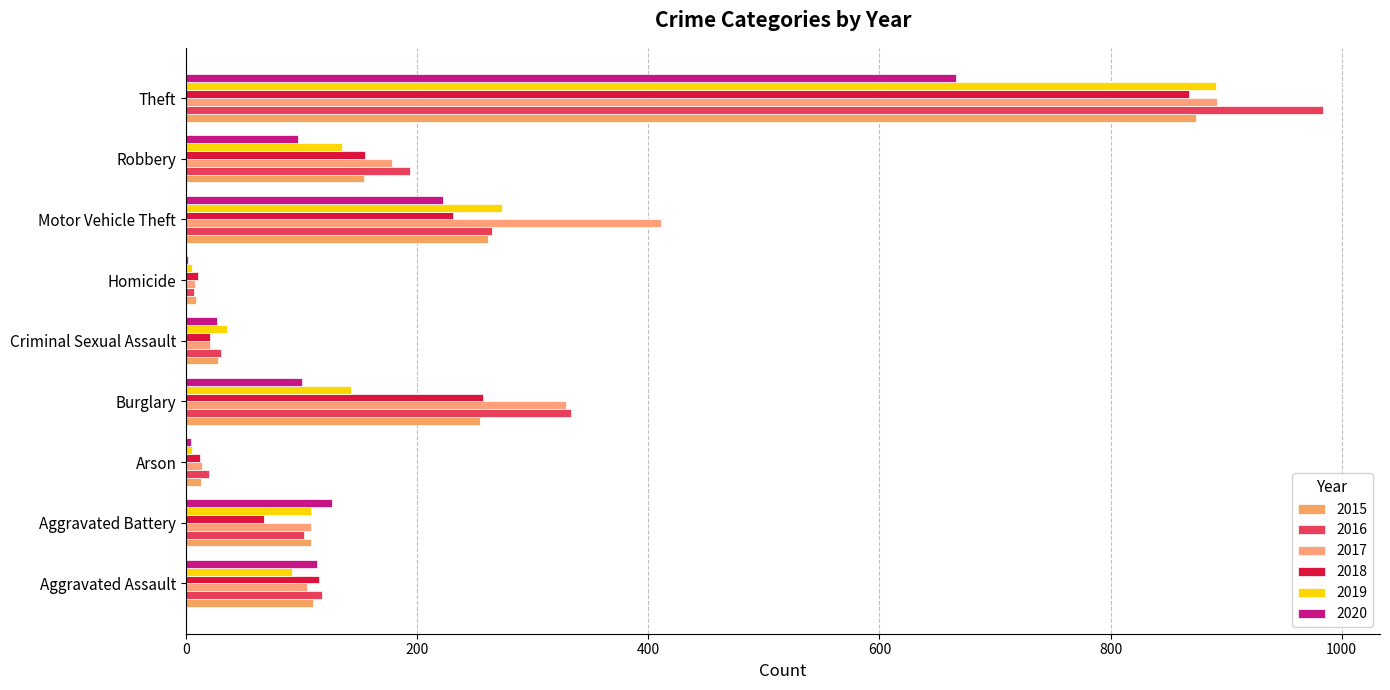

Count the number of data series in this chart.

6